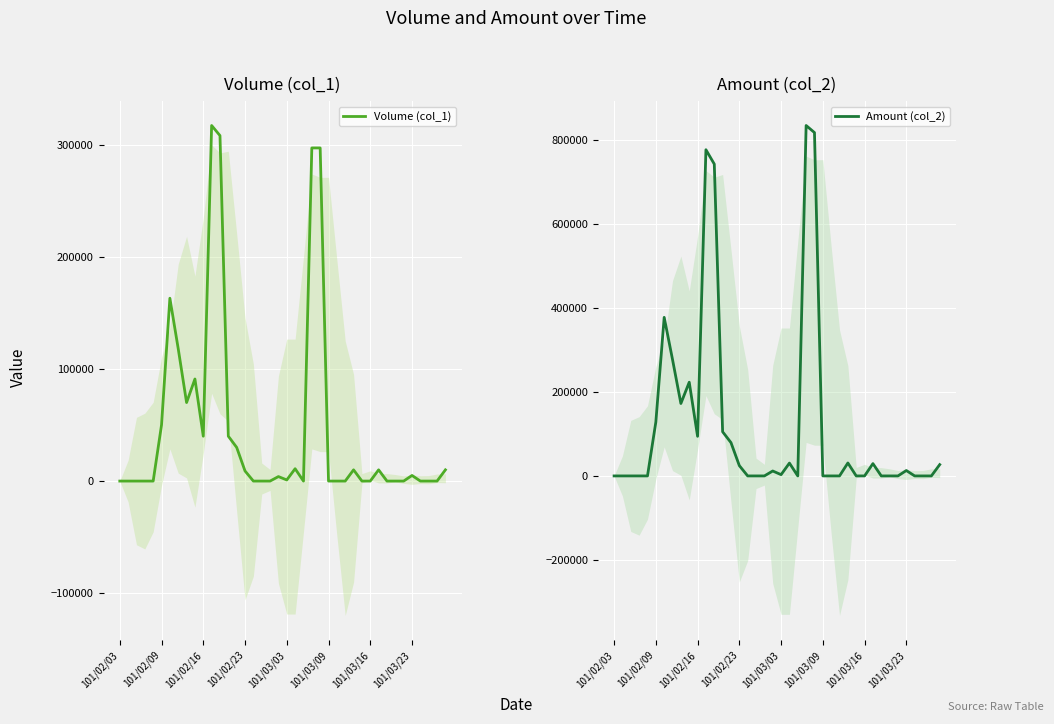

What is the difference between the Volume (col_1) values at 15 and 22?

9000